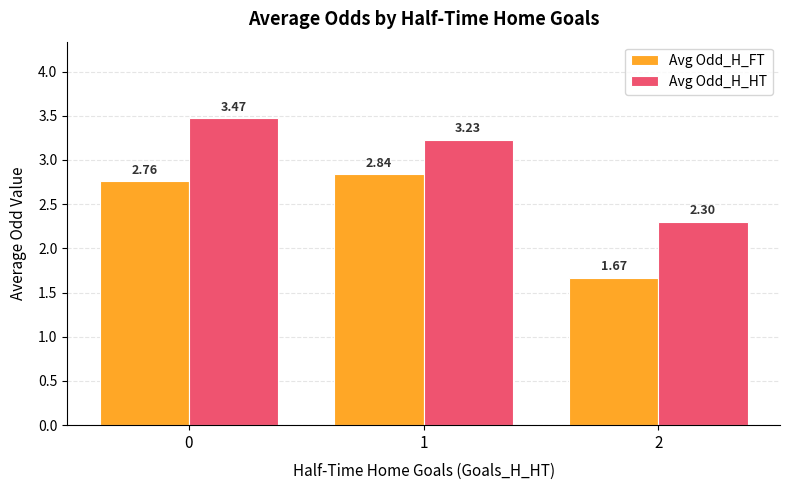

The value of Avg Odd_H_FT at 0 is 4.7. True or false?

False